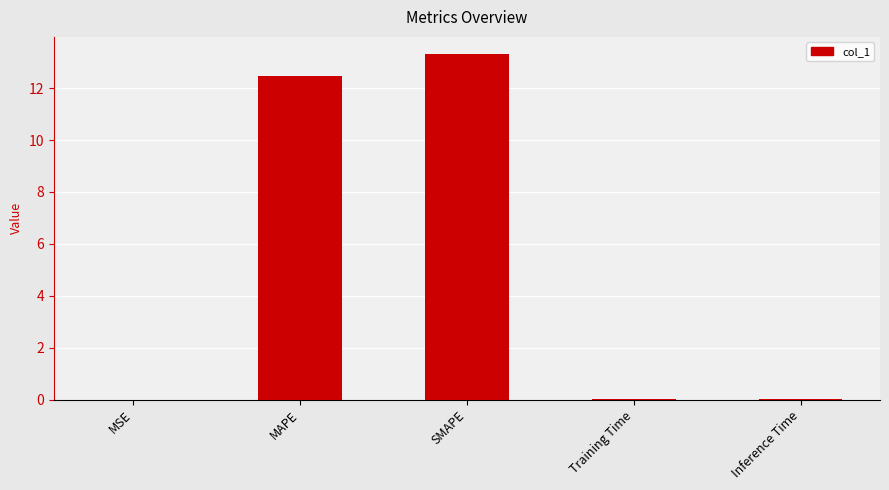

What is the sum of all values?

25.8